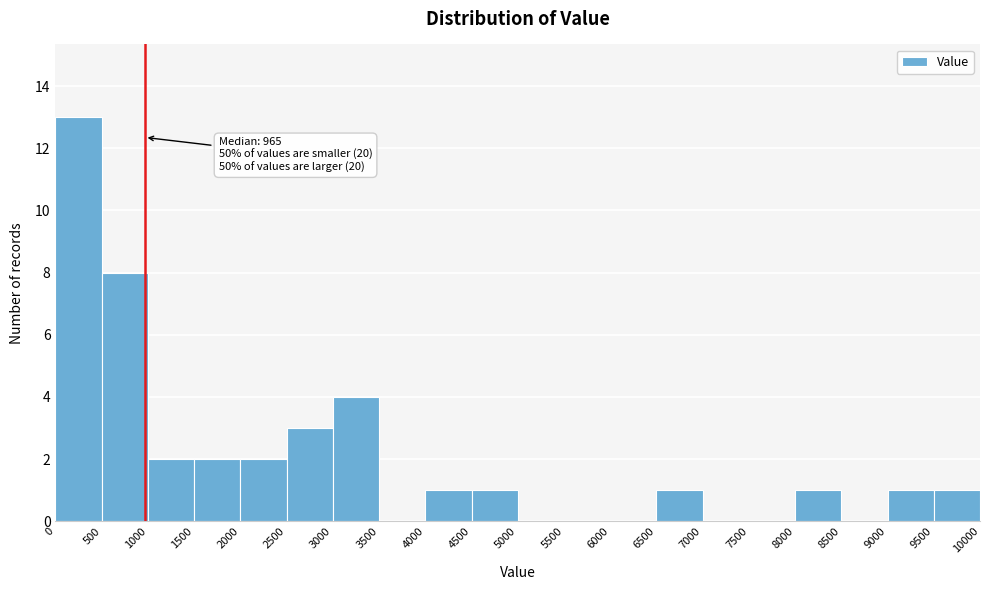

Over which range of the x-axis is the bar tallest?

0 to 500